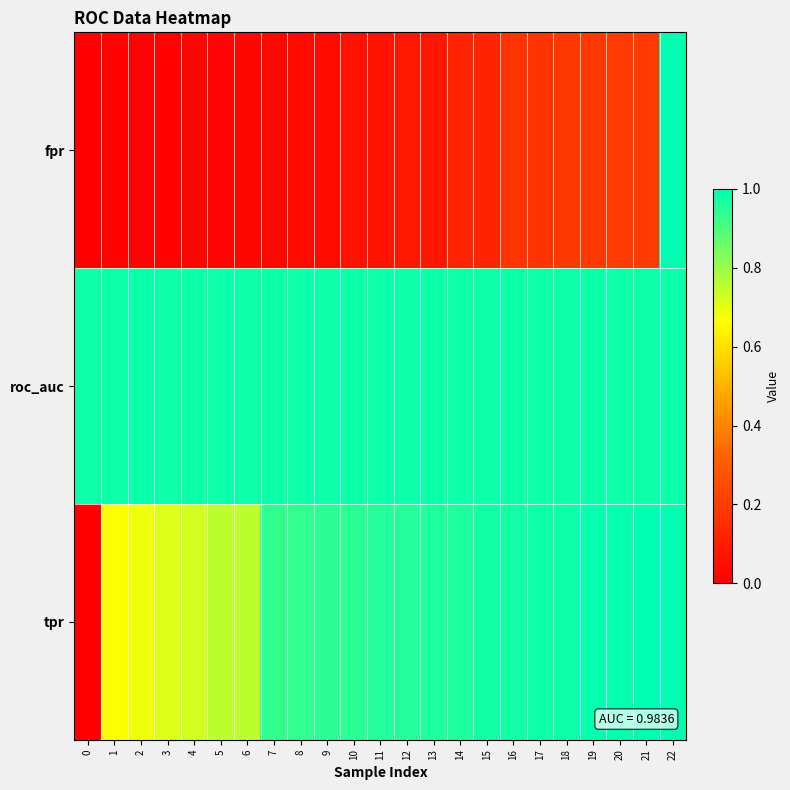

Which series has the largest range (max minus min)?

fpr